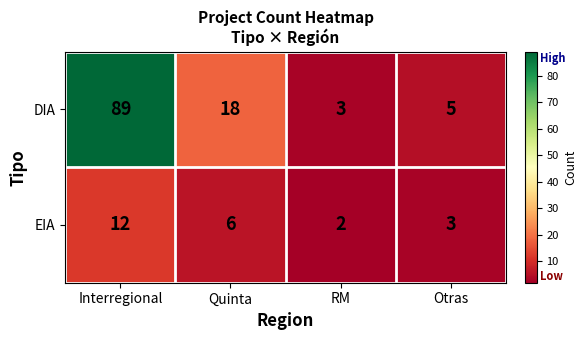

Which label corresponds to the largest value in the chart?

Interregional